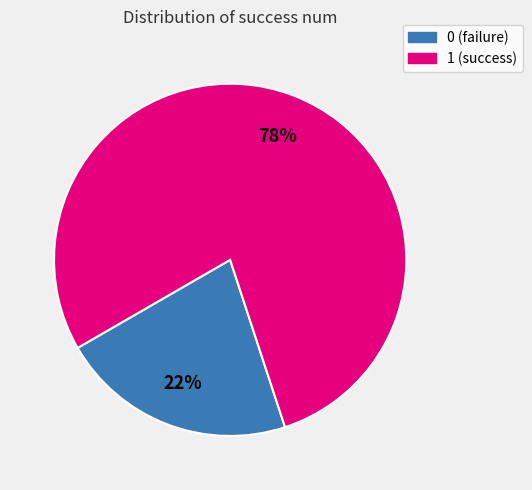

What is the largest slice in the pie chart?

1